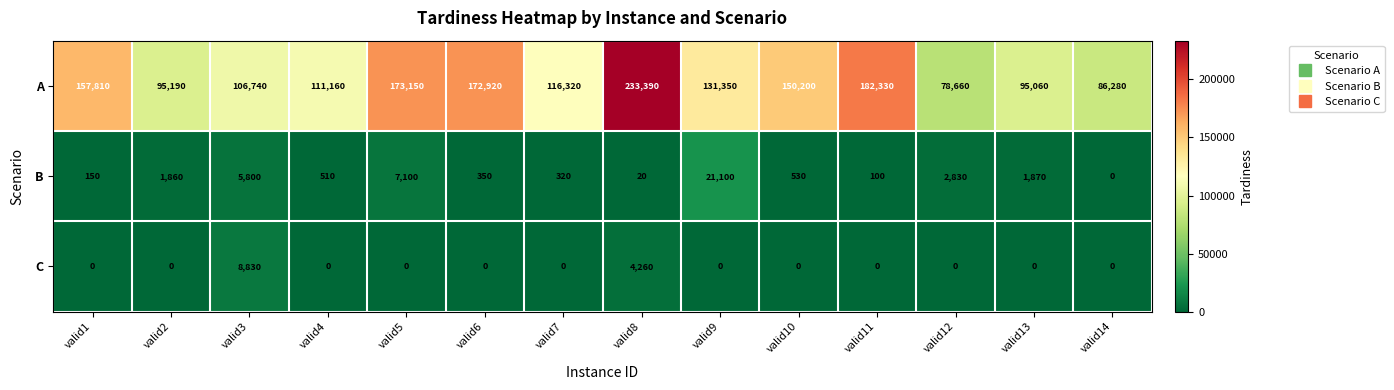

Which series changed the most between valid7 and valid14?

A